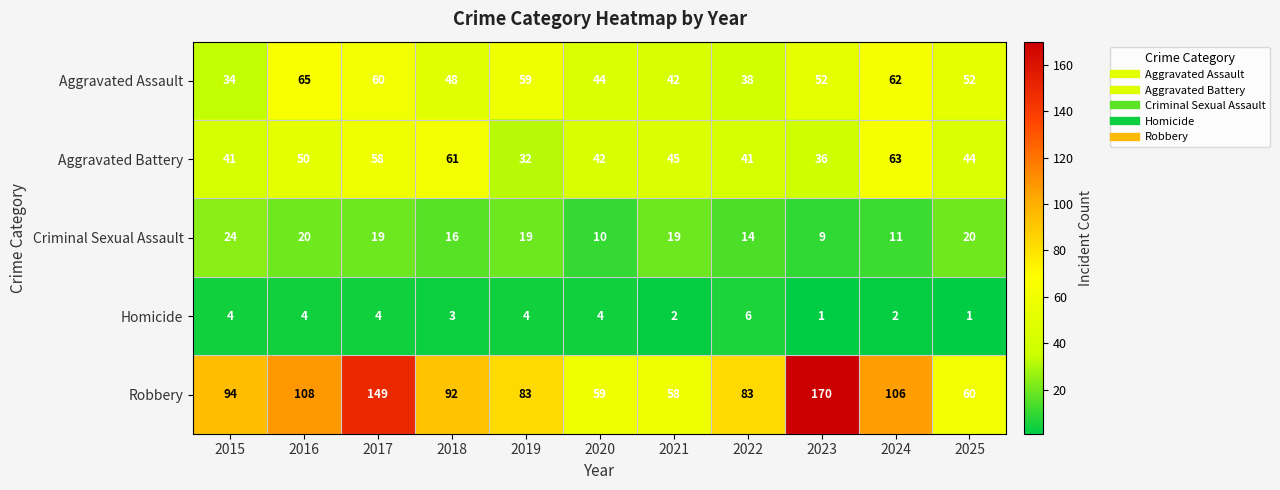

The Homicide series shows 4 at 2016. True or false?

True